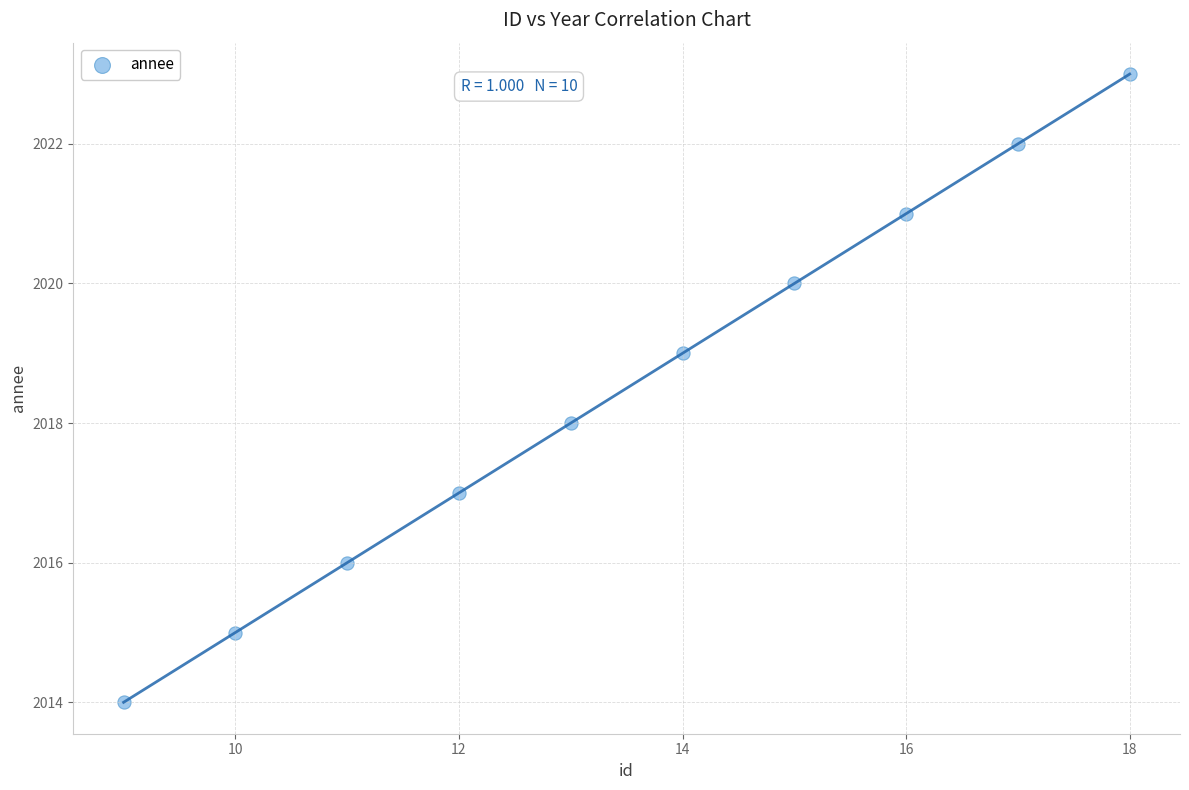

What is the average X value?

14